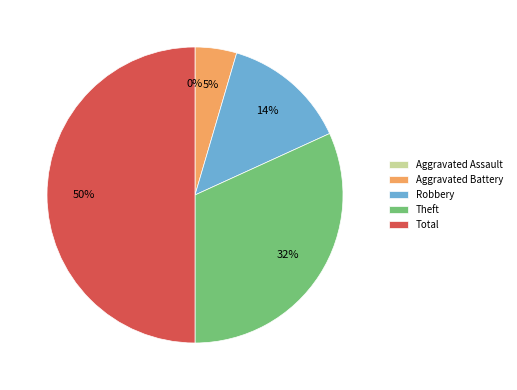

Which slice is the largest?

Total